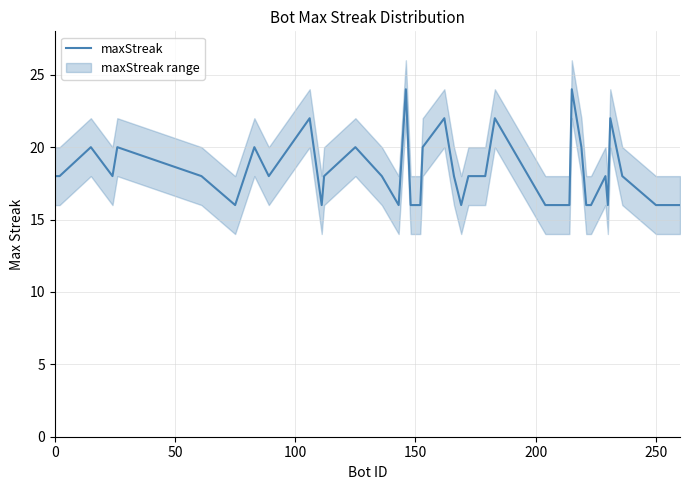

What is the value of the 26th point from the left?

22